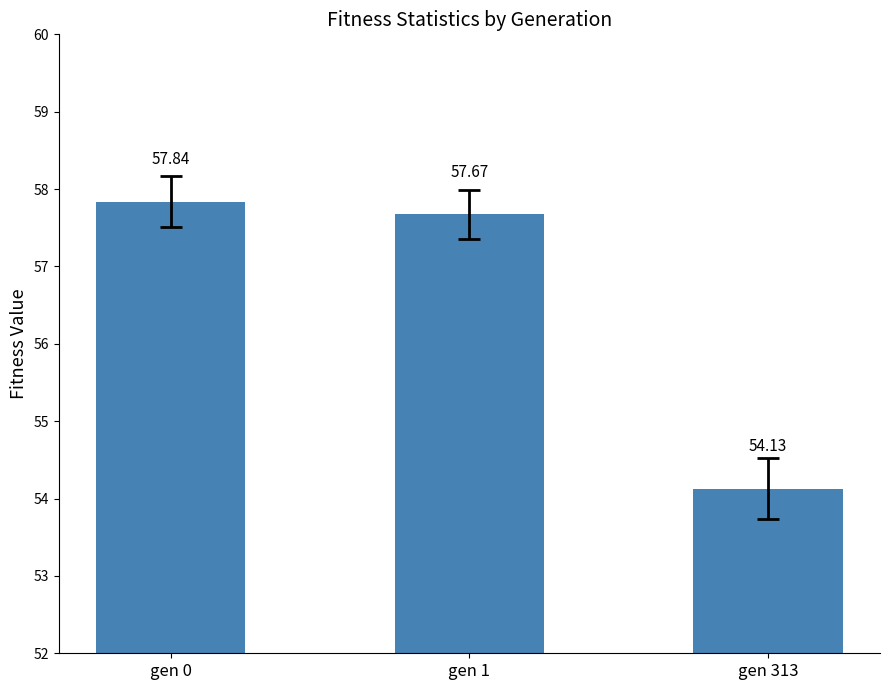

What is the greatest value displayed?

57.8